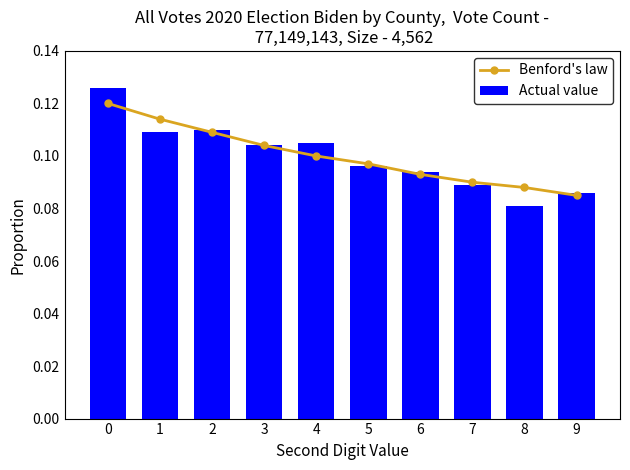

How many series are shown in this chart?

2